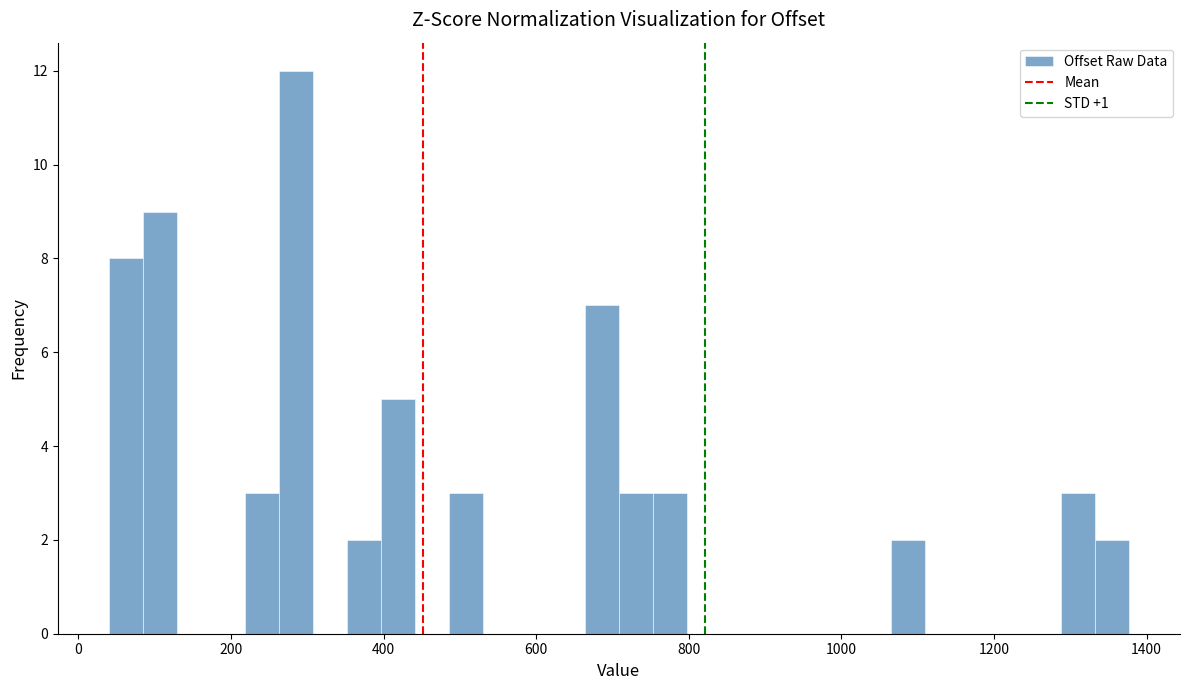

Read against the x-axis, roughly where is the centre of the tallest bar?

280